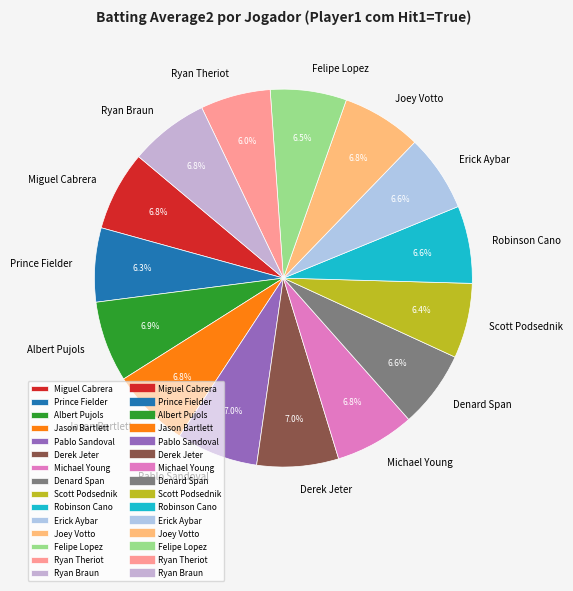

To the nearest percent, what percentage of the pie is Pablo Sandoval?

7%